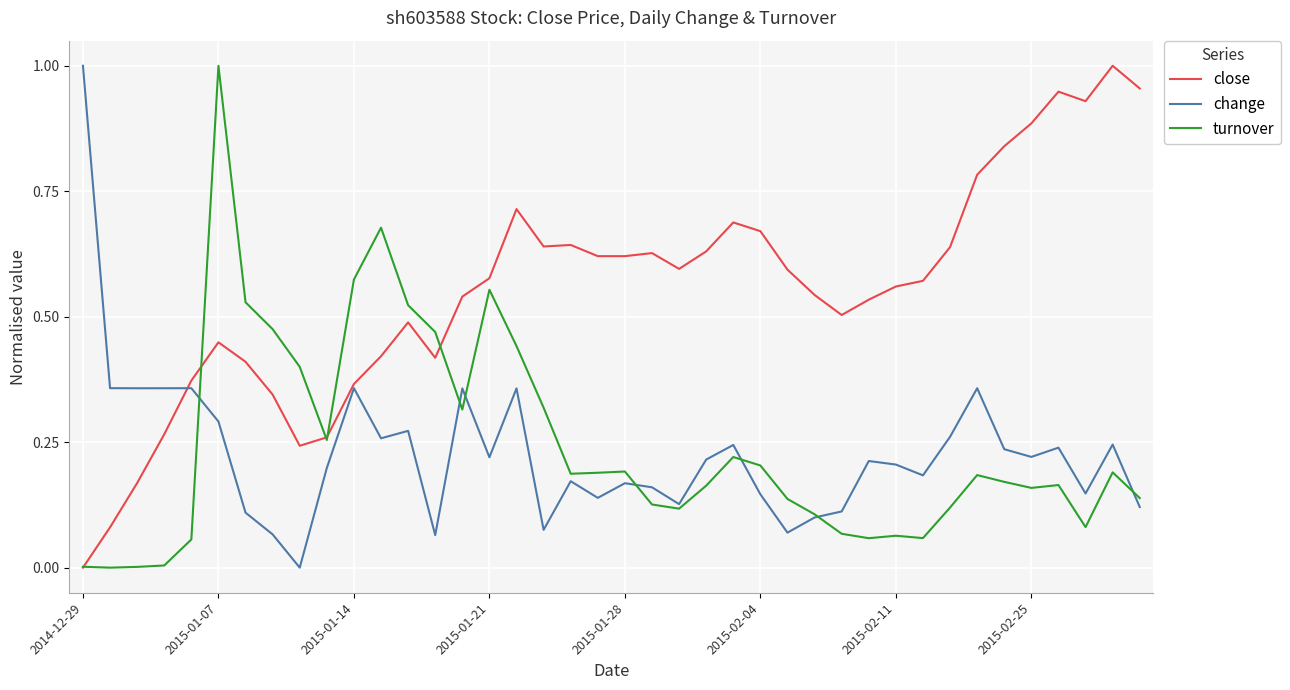

Rank the series at 2015-02-04 from highest to lowest value.

close, turnover, change